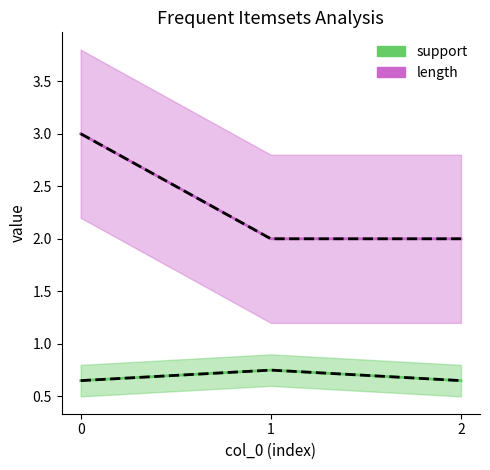

Rank the series by their maximum value, from lowest to highest.

support, length